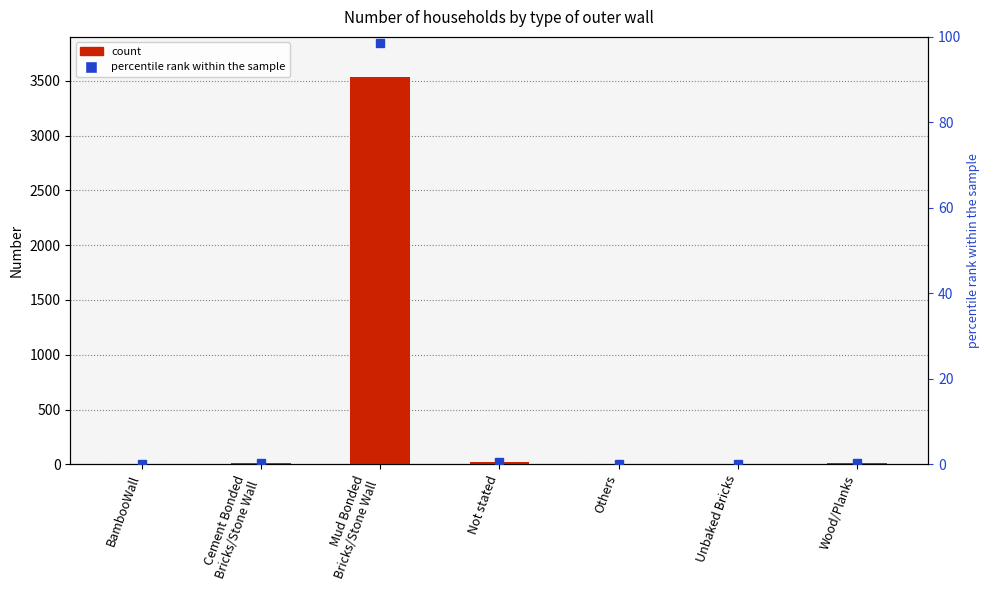

What is the sum of all percentile rank within the sample values?

100.0